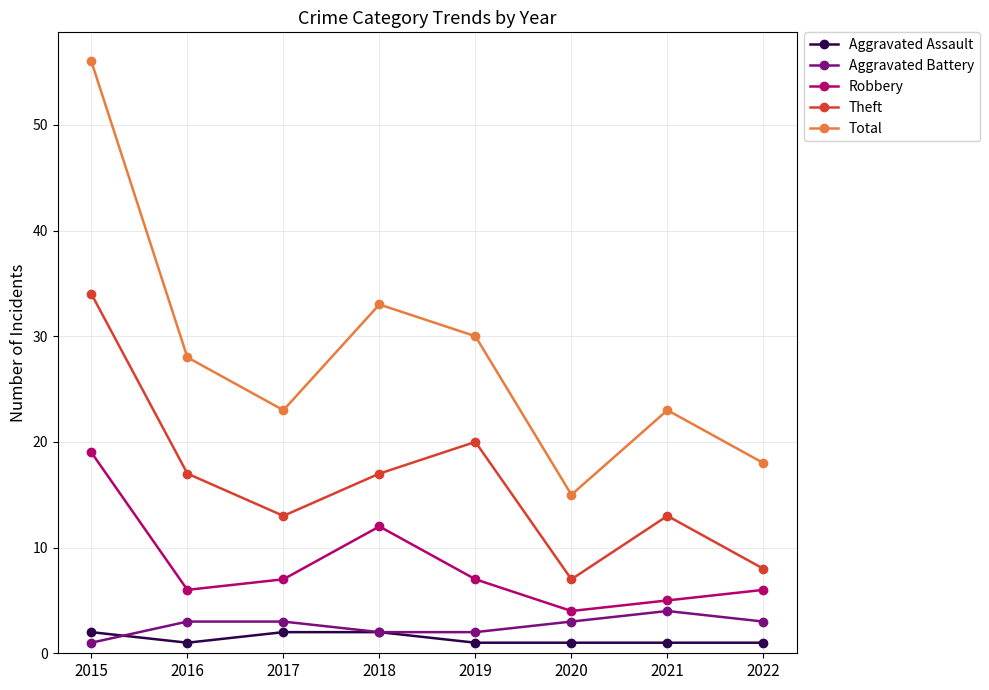

What is the difference between the highest and lowest values at 2021?

22